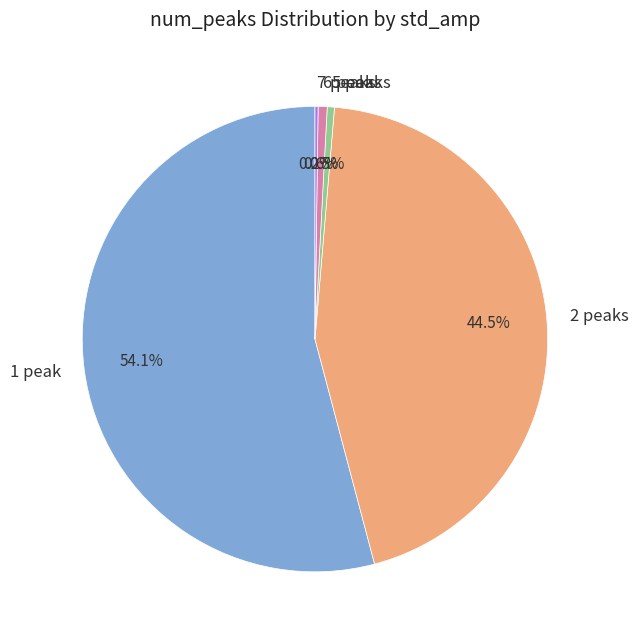

Which category has the biggest portion of the pie?

1 peak